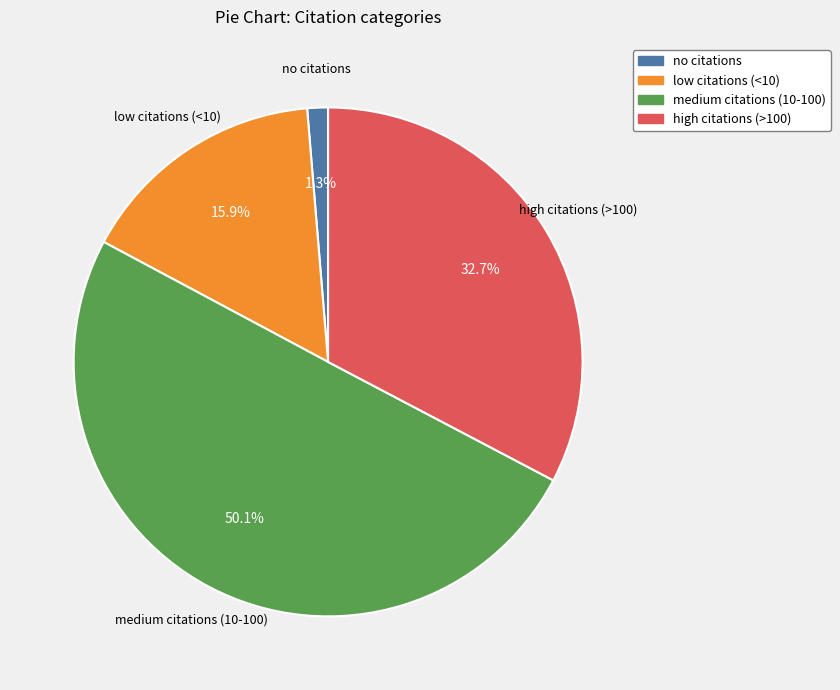

To the nearest percent, what is the combined percentage of low citations (<10) and medium citations (10-100)?

66%